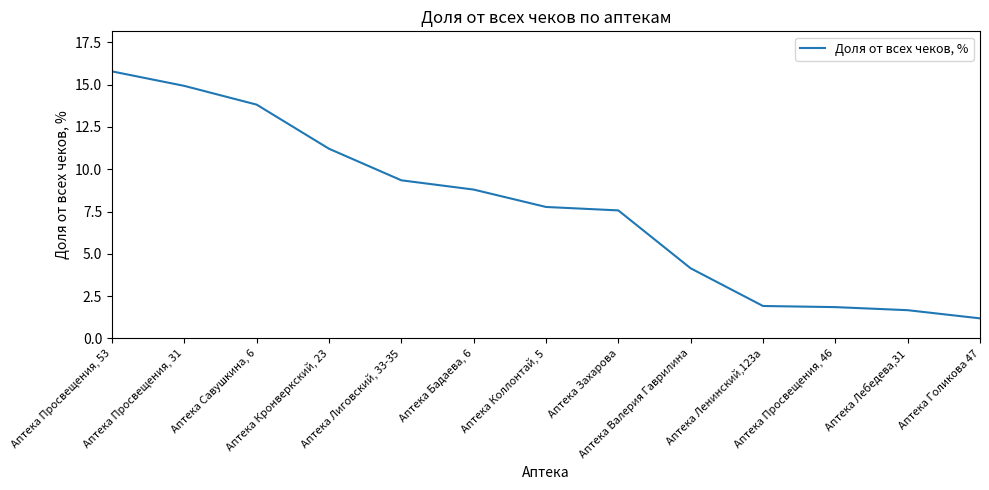

Between Аптека Ленинский,123а and Аптека Лиговский, 33-35, which is larger?

Аптека Лиговский, 33-35